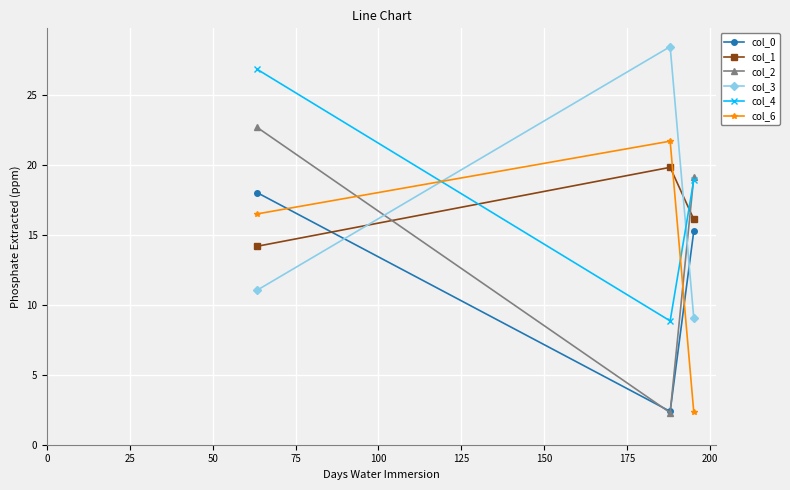

How many categories are shown in the chart?

3